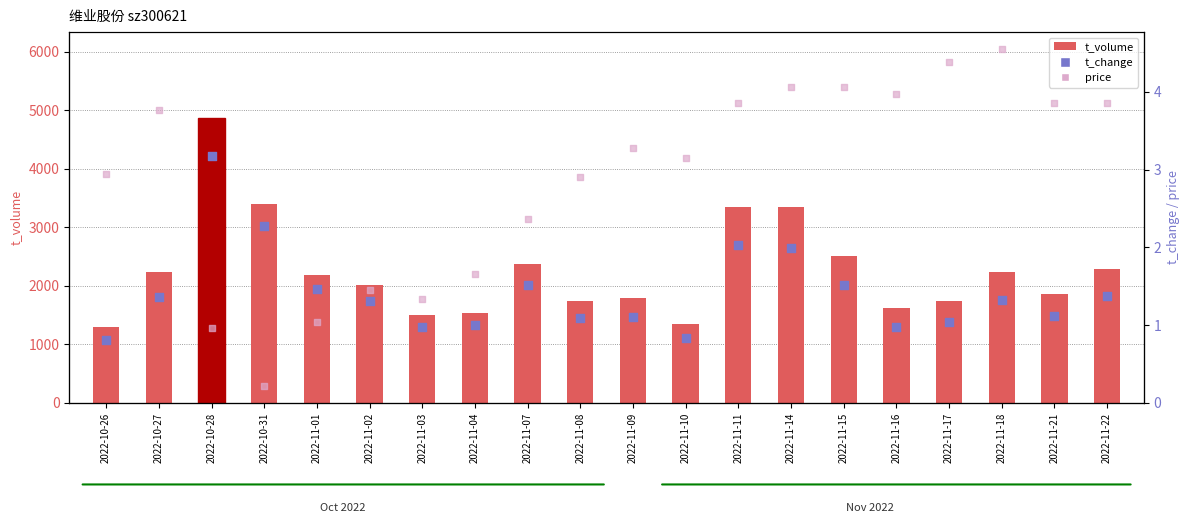

What are all the series names shown in the legend?

t_volume, t_change, price